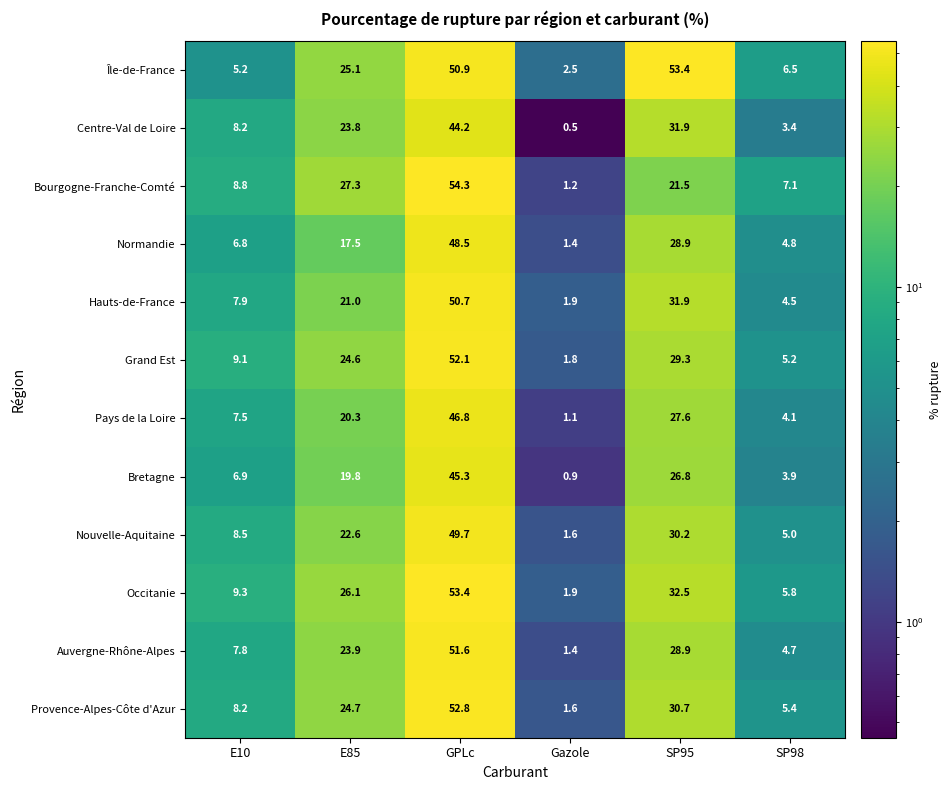

What is the difference between the maximum and second lowest values in the Bourgogne-Franche-Comté series?

47.2